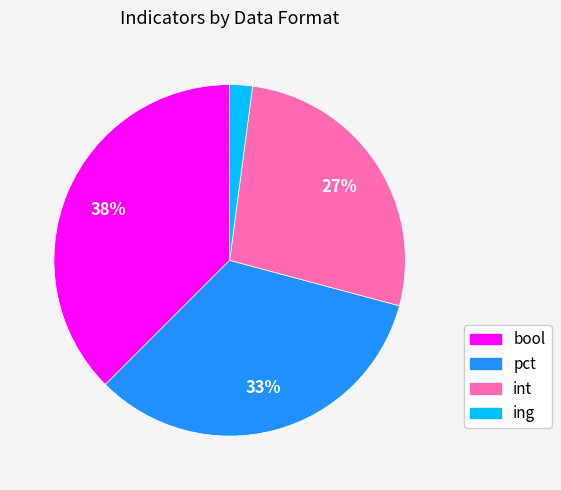

To the nearest percent, what portion does int represent?

27%